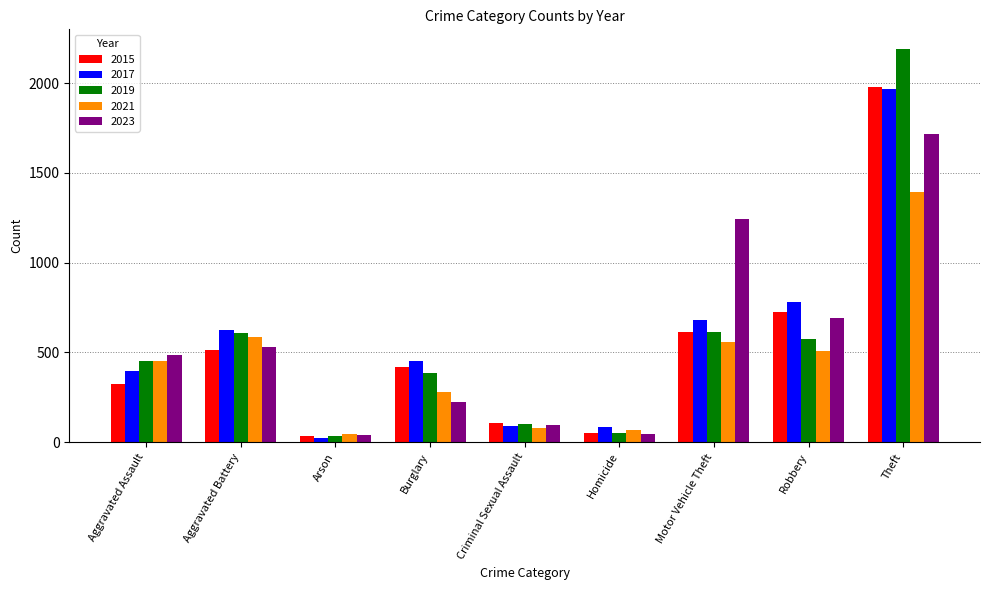

What are all the series names shown in the legend?

2015, 2017, 2019, 2021, 2023